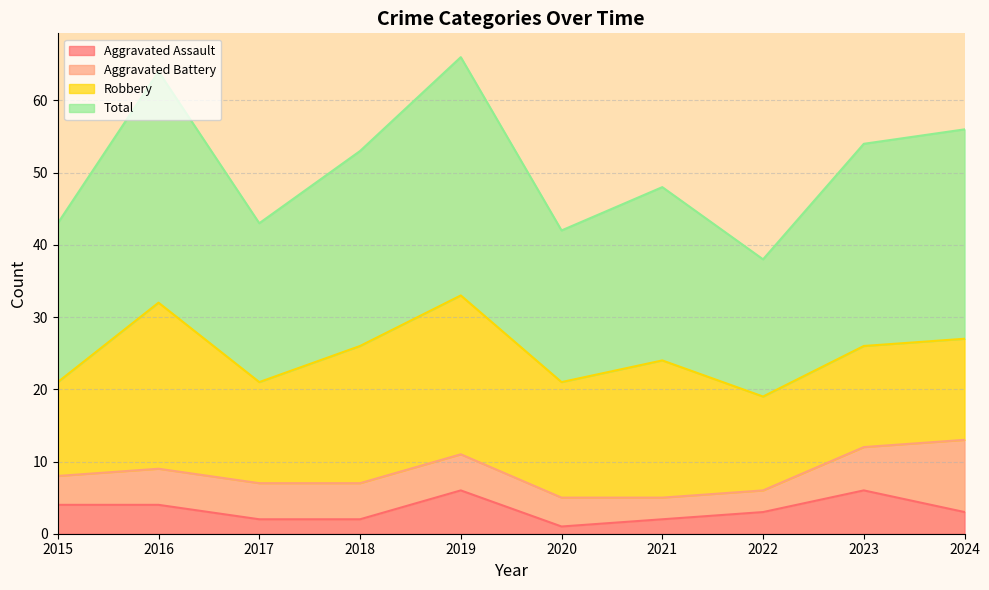

True or false: Total and Aggravated Assault intersect in this chart.

False